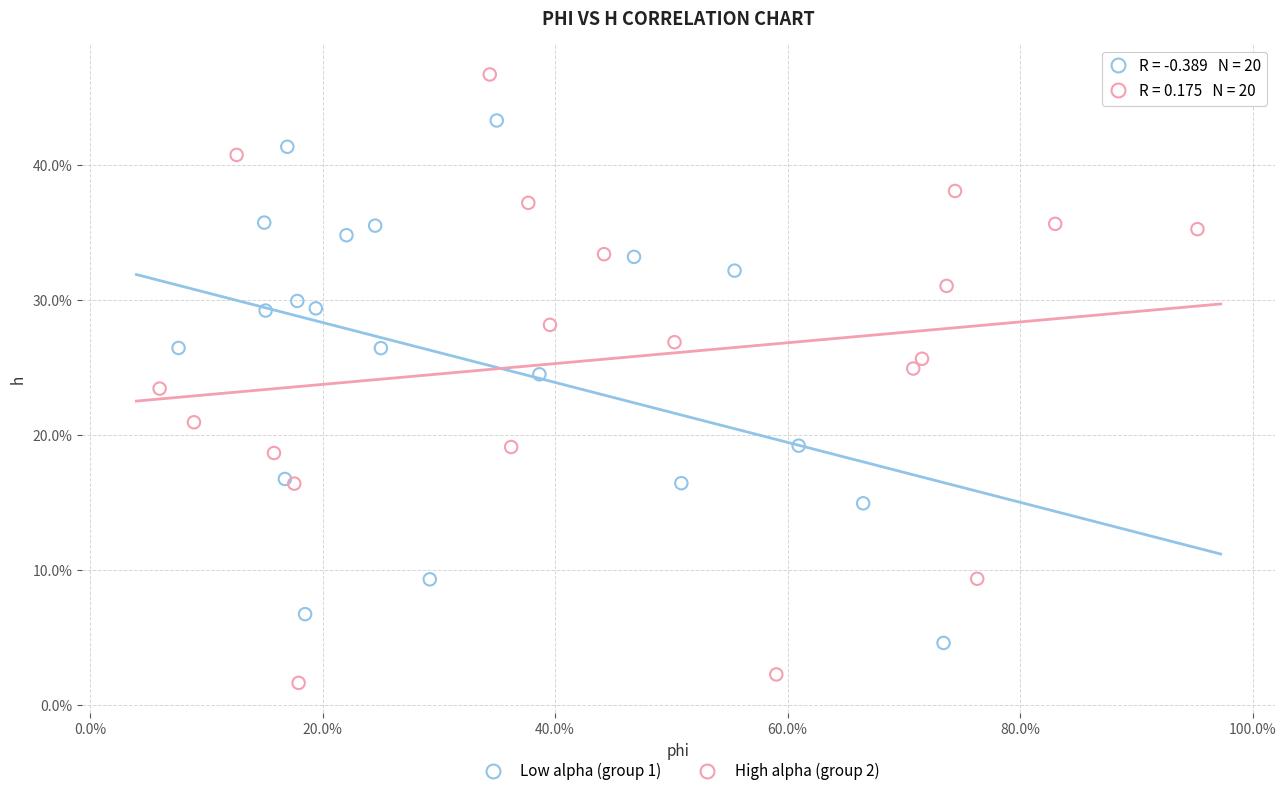

Which series contains the lowest Y value?

High alpha (group 2)